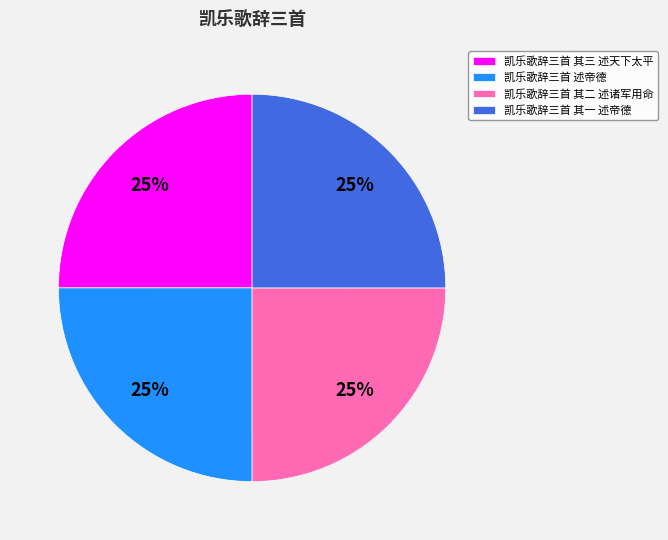

Does any single category account for the majority?

No